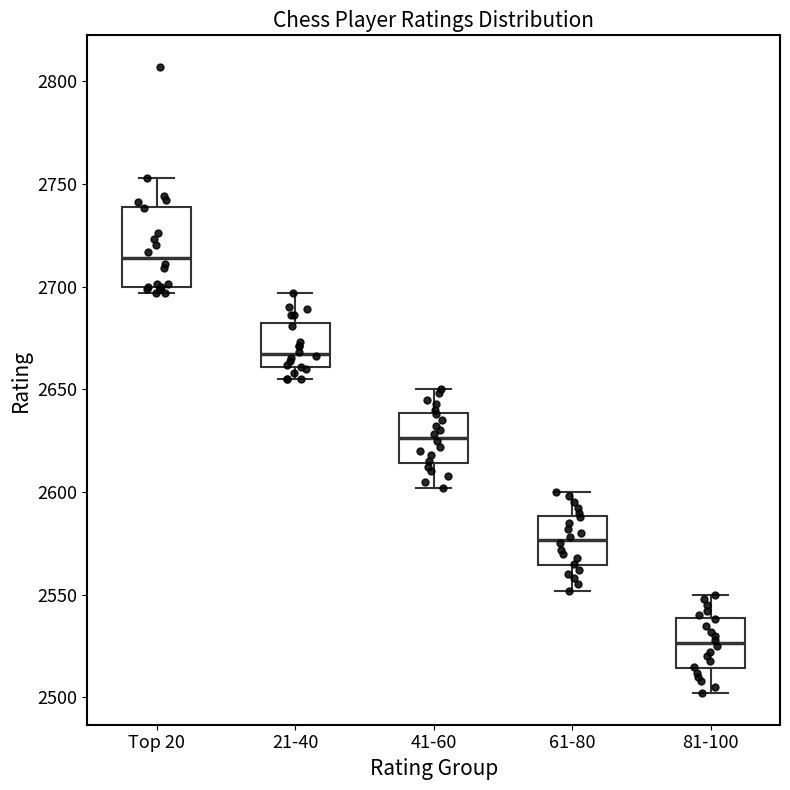

Comparing the boxes themselves (not the whiskers), which one is the tallest?

Top 20